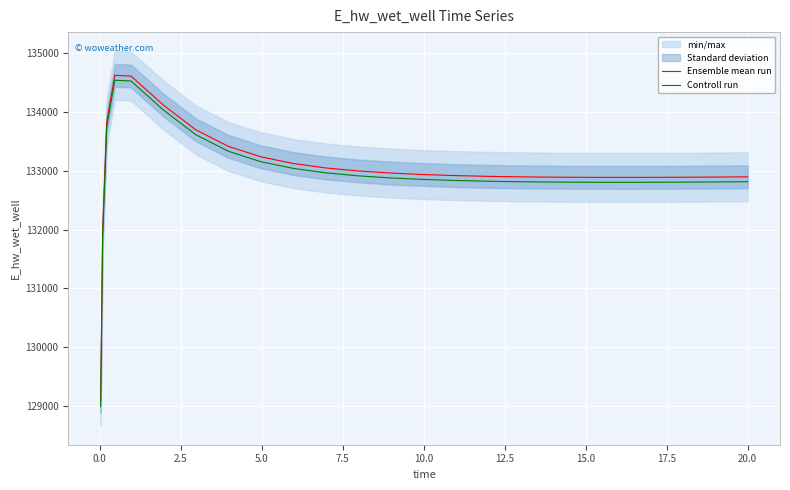

How many lines are shown in the chart?

2